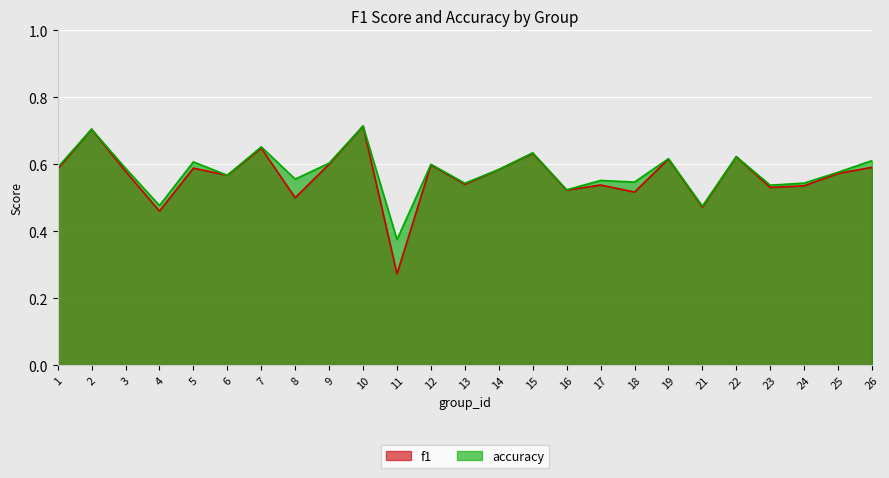

What is the highest value of the accuracy series?

0.7